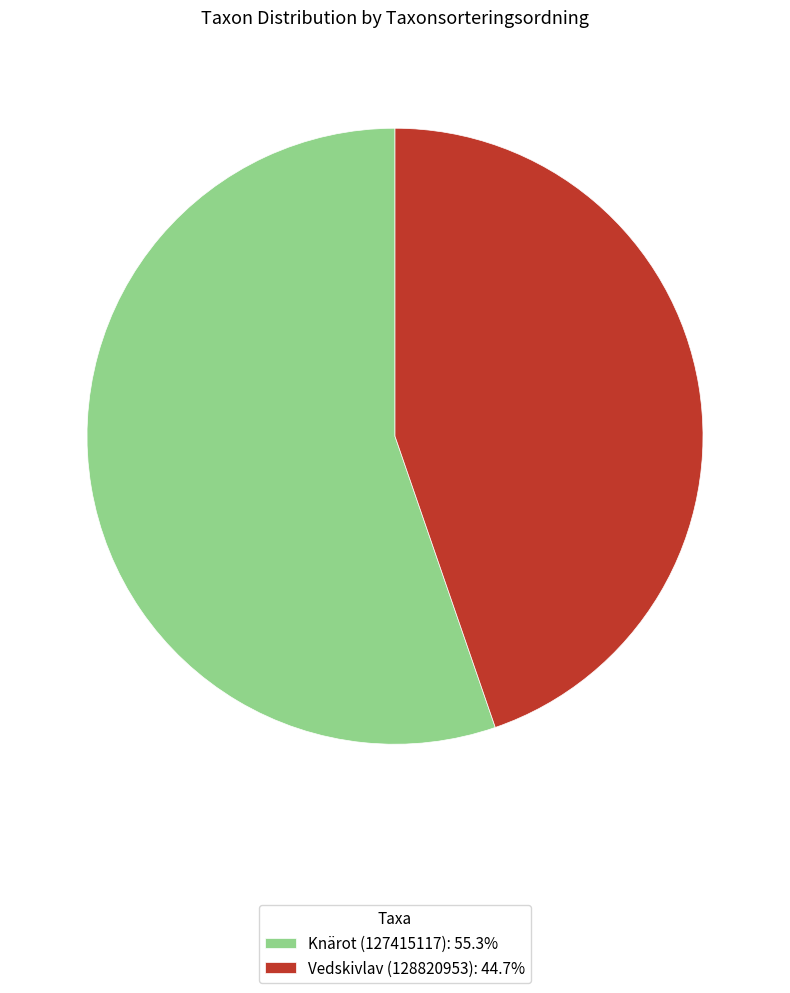

What is the ratio of the value at Knärot (127415117): 55.3% to the value at Vedskivlav (128820953): 44.7%?

1.2